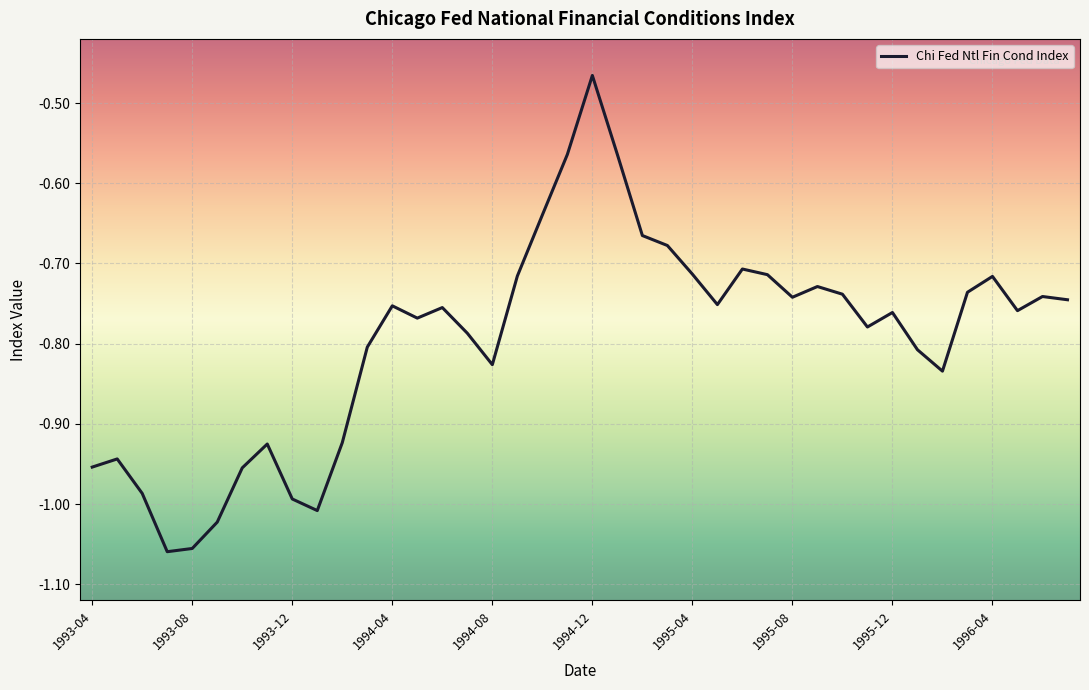

At which label is the value closest to 0?

1994-12